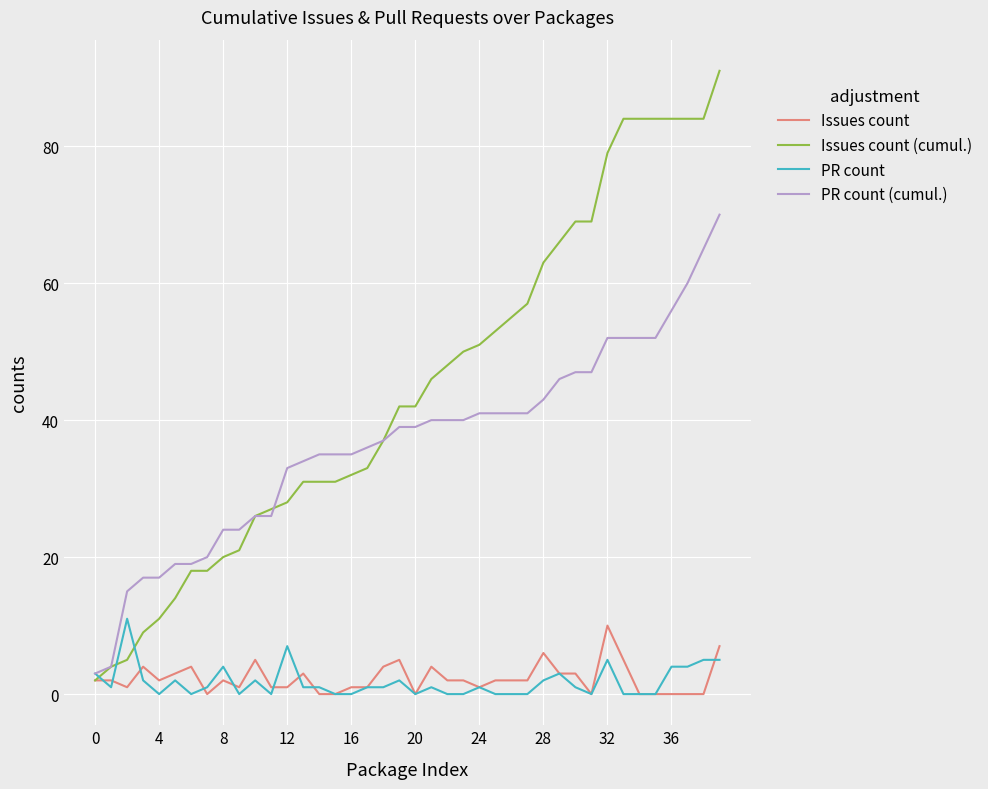

Which series has the largest range (max minus min)?

Issues count (cumul.)